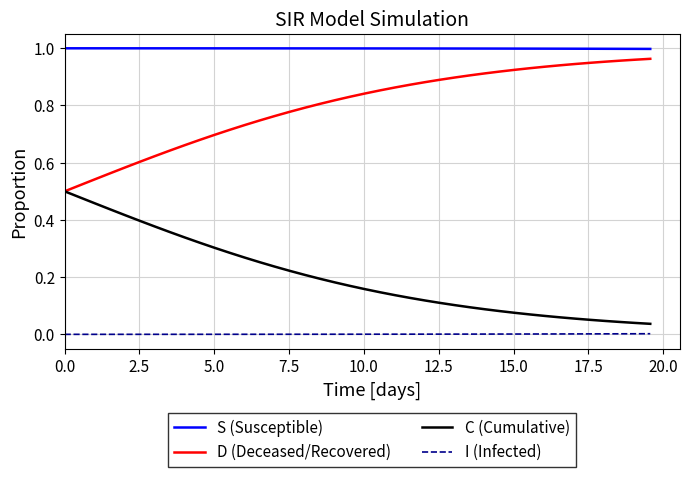

Which series has the largest total across all categories?

S (Susceptible)